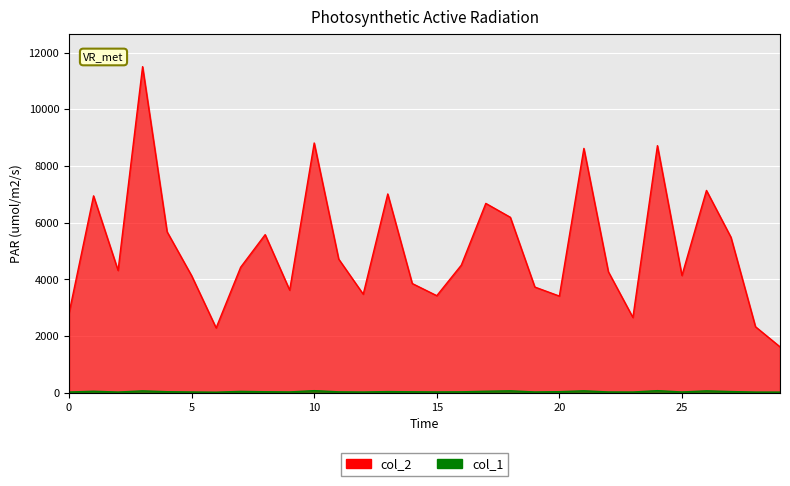

True or false: col_2 and col_1 intersect in this chart.

False